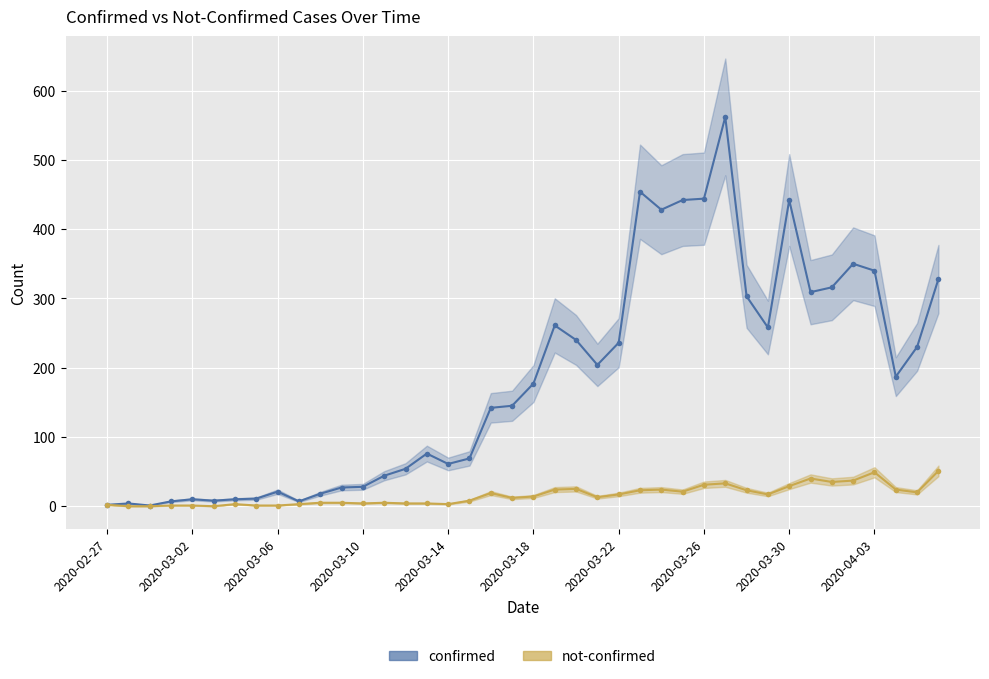

What are all the series names shown in the legend?

confirmed, not-confirmed